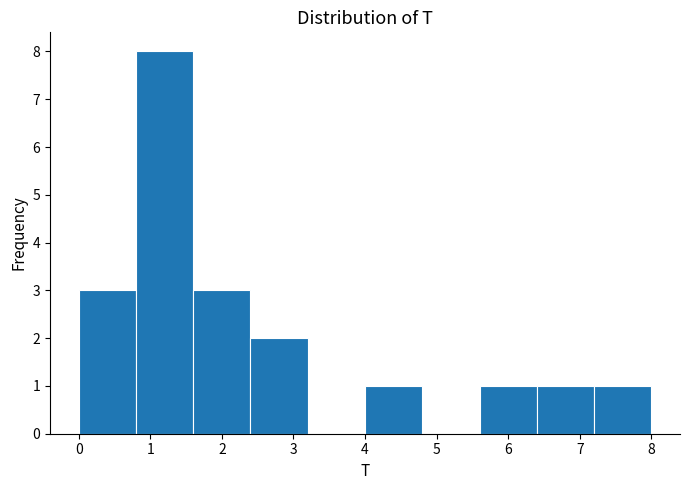

Reading left to right, transcribe this chart: for each bar, give the range it covers on the x-axis and its height. The values are not printed on the chart, so give them approximately, as read against the axis.

0.0 to 0.8: 3
0.8 to 1.6: 8
1.6 to 2.4: 3
2.4 to 3.2: 2
3.2 to 4.0: 0
4.0 to 4.8: 1
4.8 to 5.6: 0
5.6 to 6.4: 1
6.4 to 7.2: 1
7.2 to 8.0: 1